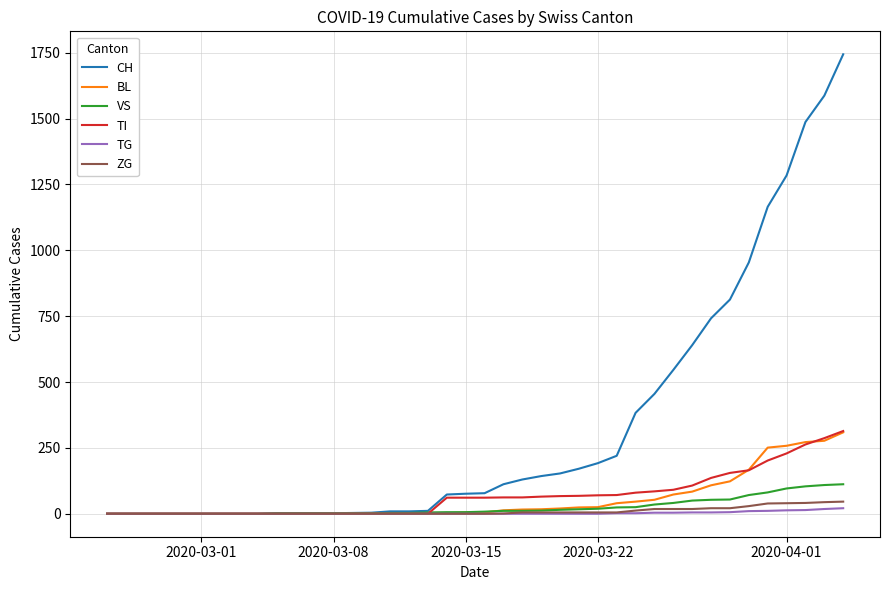

Which series has the widest spread of values?

CH